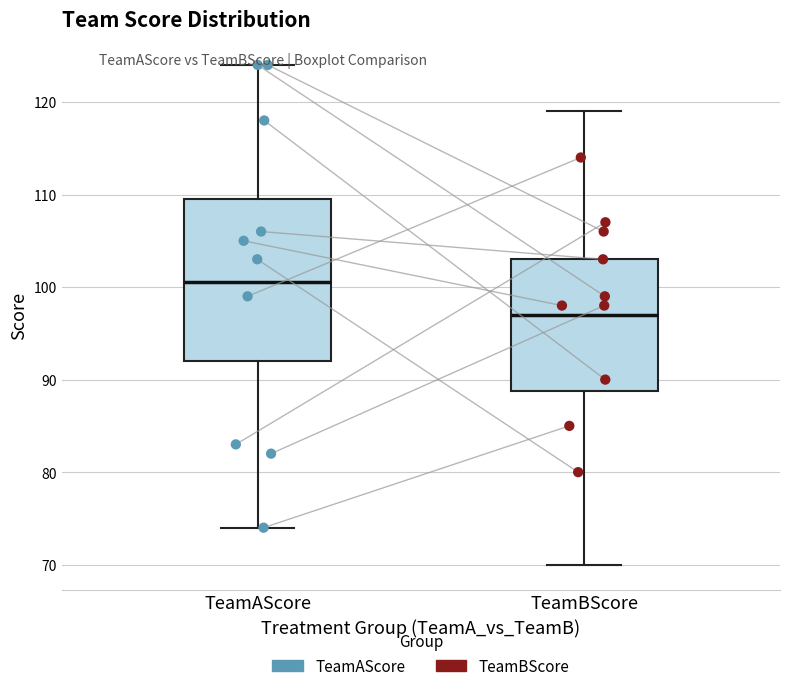

Which box's median line is the highest?

TeamAScore